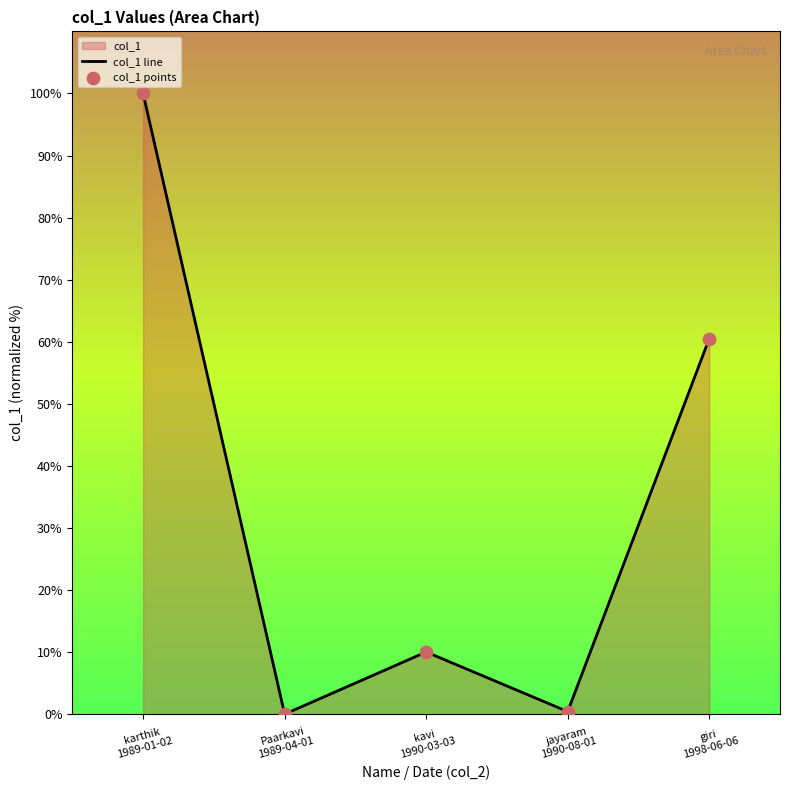

At how many categories does at least one series exceed 74?

1